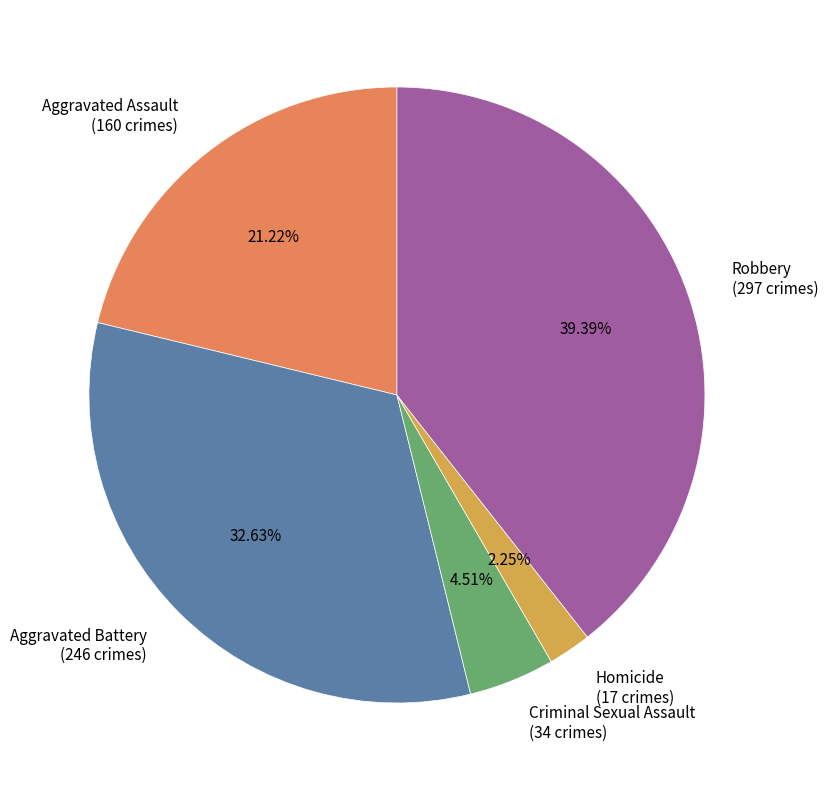

Do Homicide and Robbery together represent more than half of the pie?

No